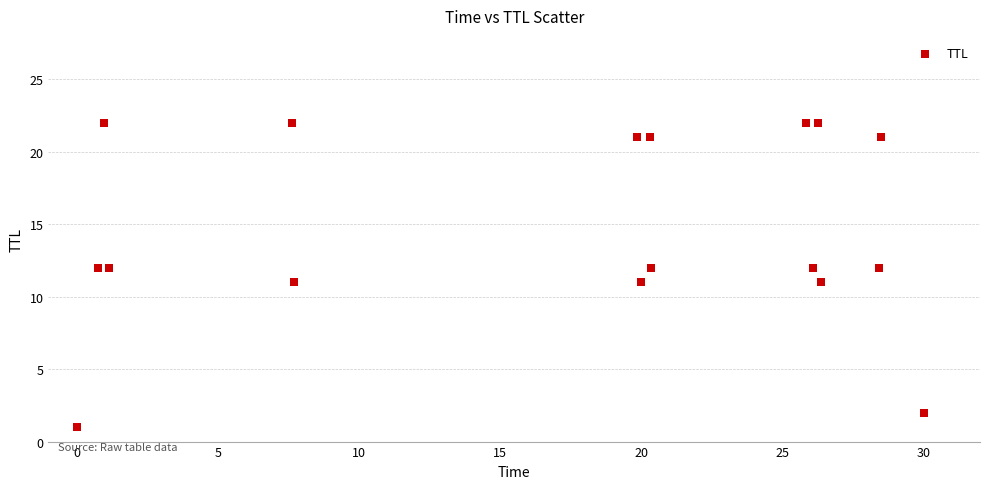

What is the range of Y values (max minus min)?

21